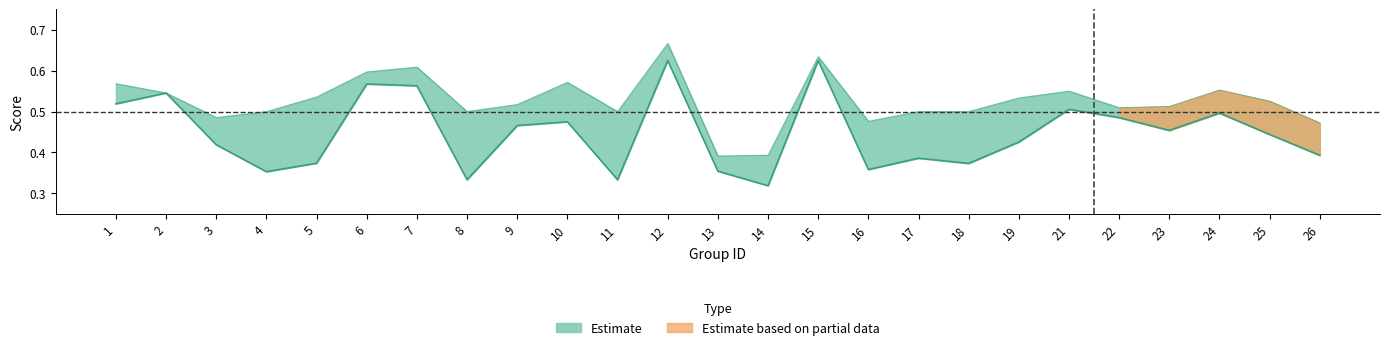

Which category has the lowest value in the f1 series?

14